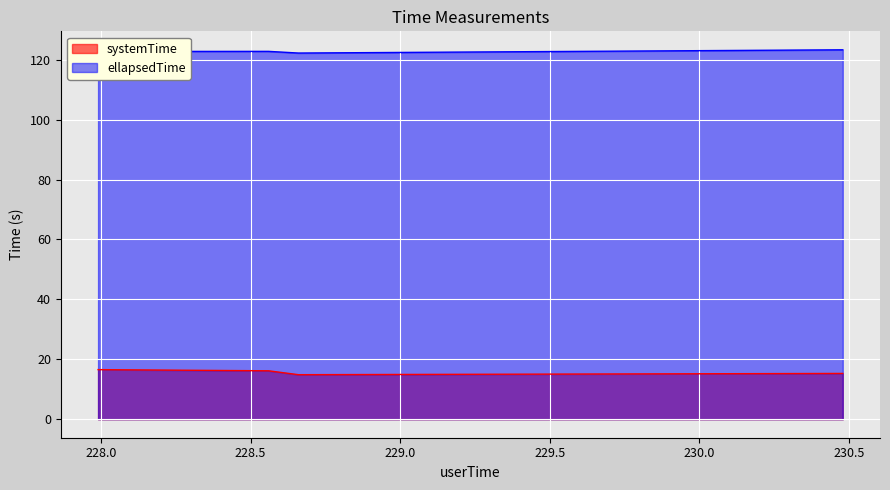

List the labels in order of systemTime value, largest first.

227.99, 228.56, 230.48, 228.66